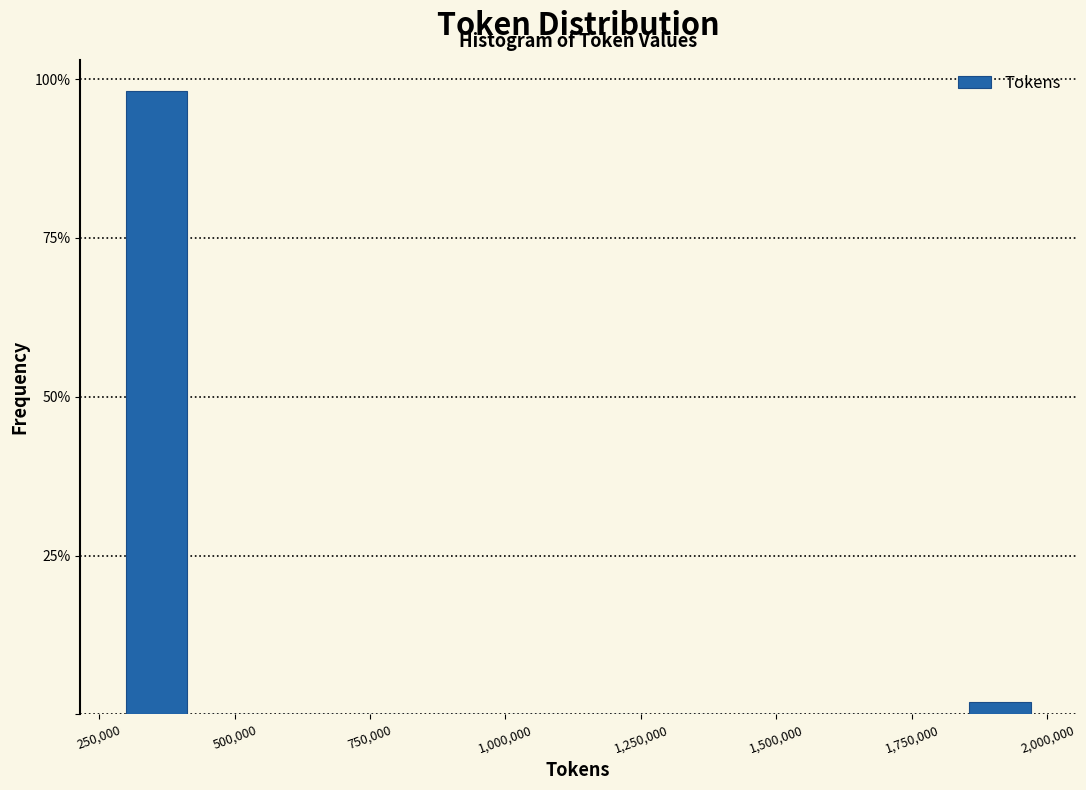

Around what value on the x-axis is the tallest bar? Give the approximate position of its centre, as read against the axis.

350000